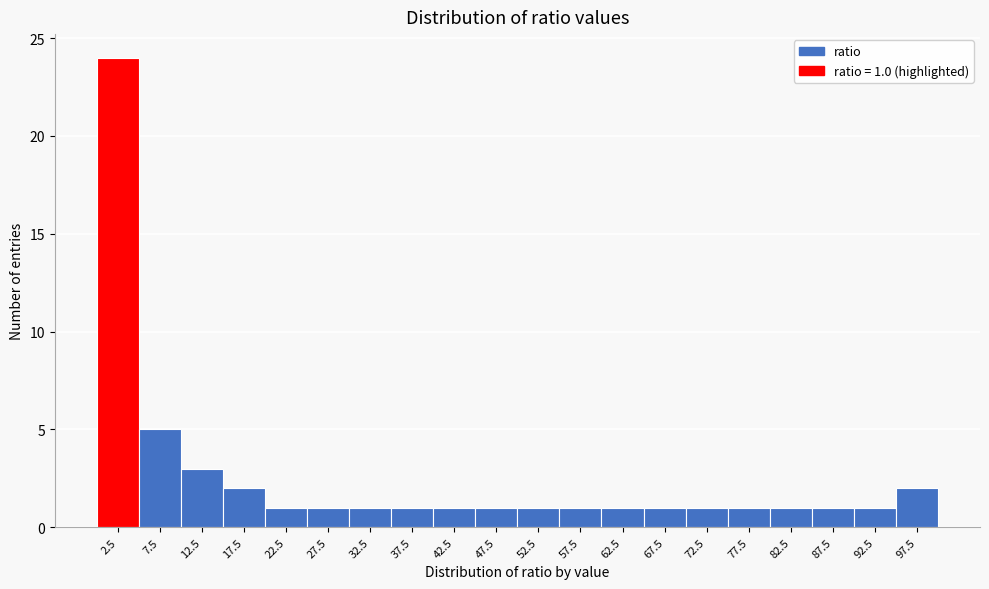

Which range on the x-axis has the tallest bar?

0 to 5